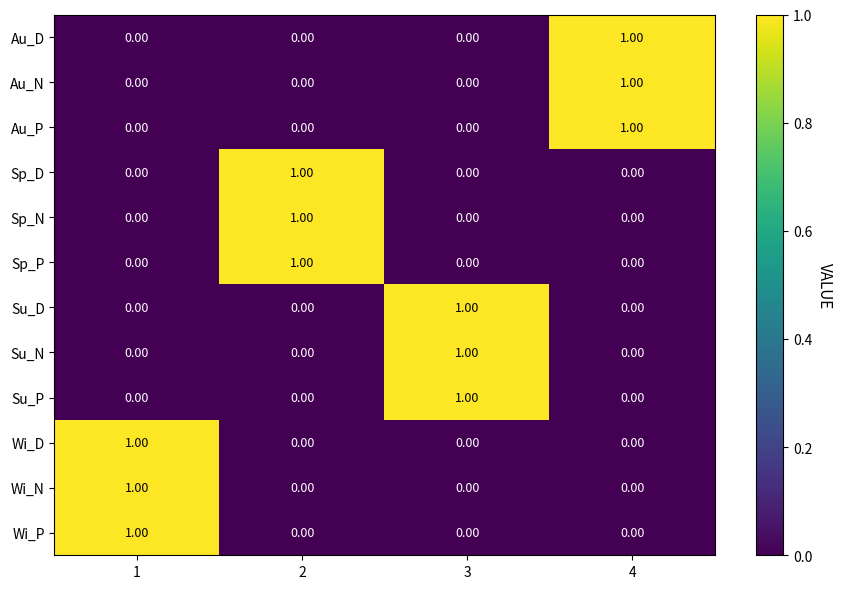

At how many categories does at least one series exceed 0?

4